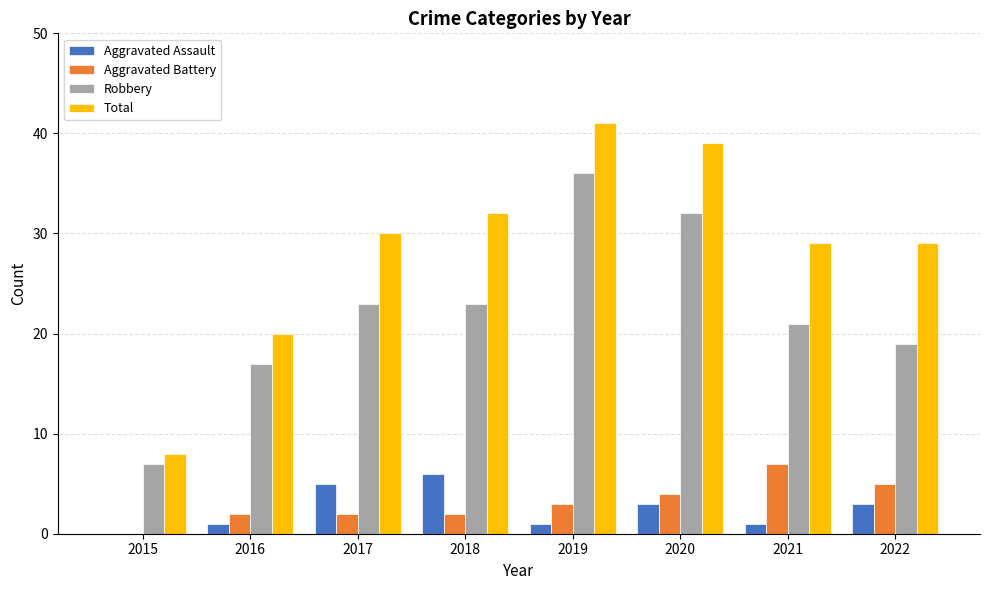

At which label does Aggravated Battery reach its peak?

2021